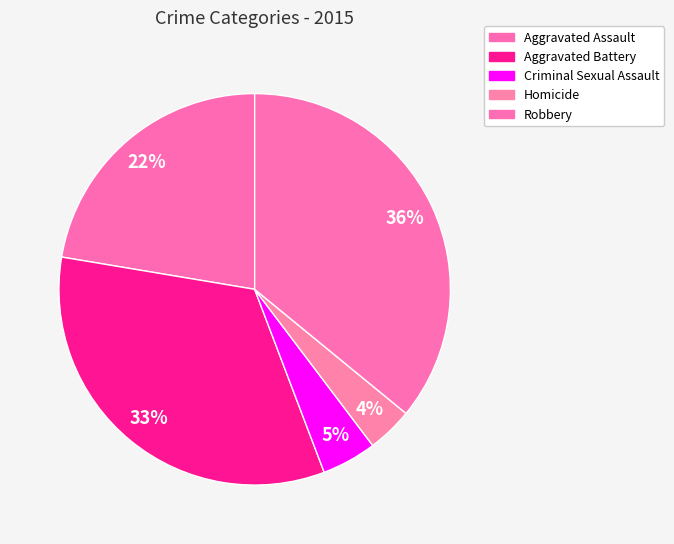

Rank the categories by value from lowest to highest.

Homicide, Criminal Sexual Assault, Aggravated Assault, Aggravated Battery, Robbery